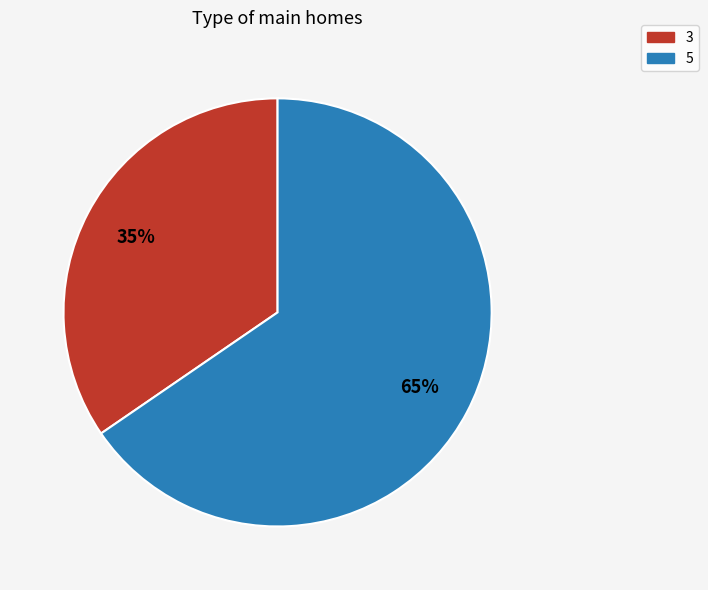

To the nearest percent, what is the average slice percentage?

50%